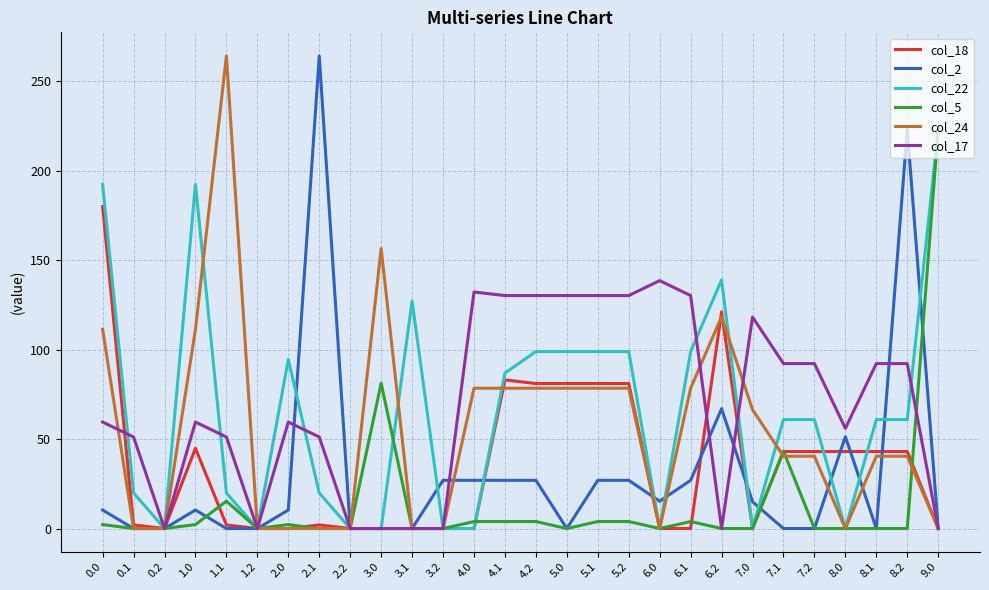

What is the spread (max minus min) of values at 3.1?

127.1